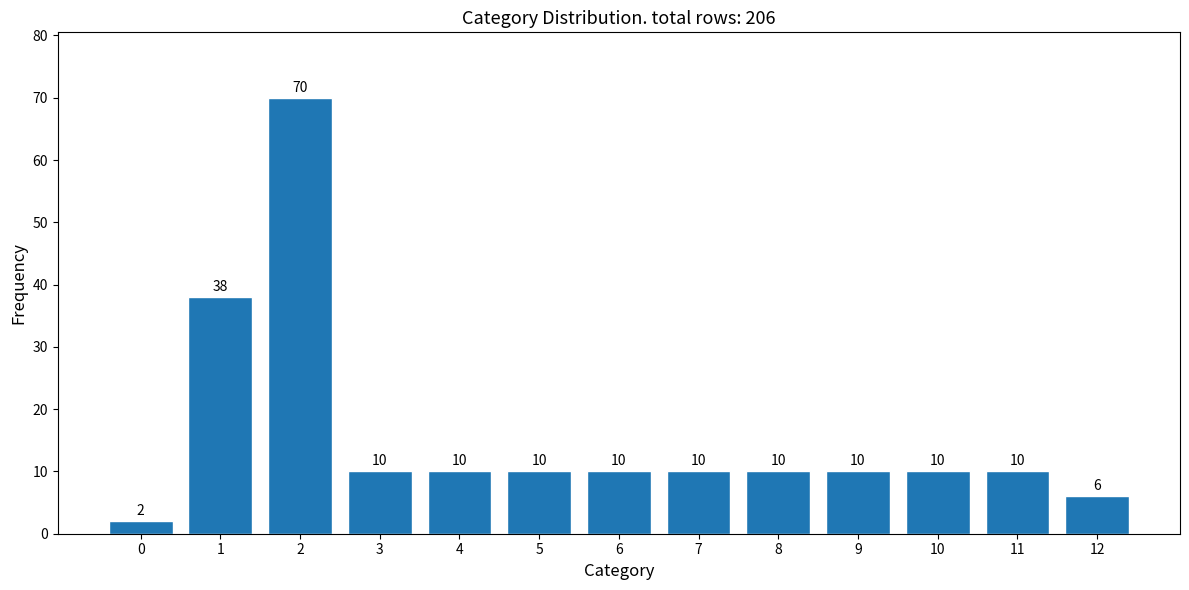

Reading left to right, what are all the values shown in this chart?

0=2	1=38	2=70	3=10	4=10	5=10	6=10	7=10	8=10	9=10	10=10	11=10	12=6